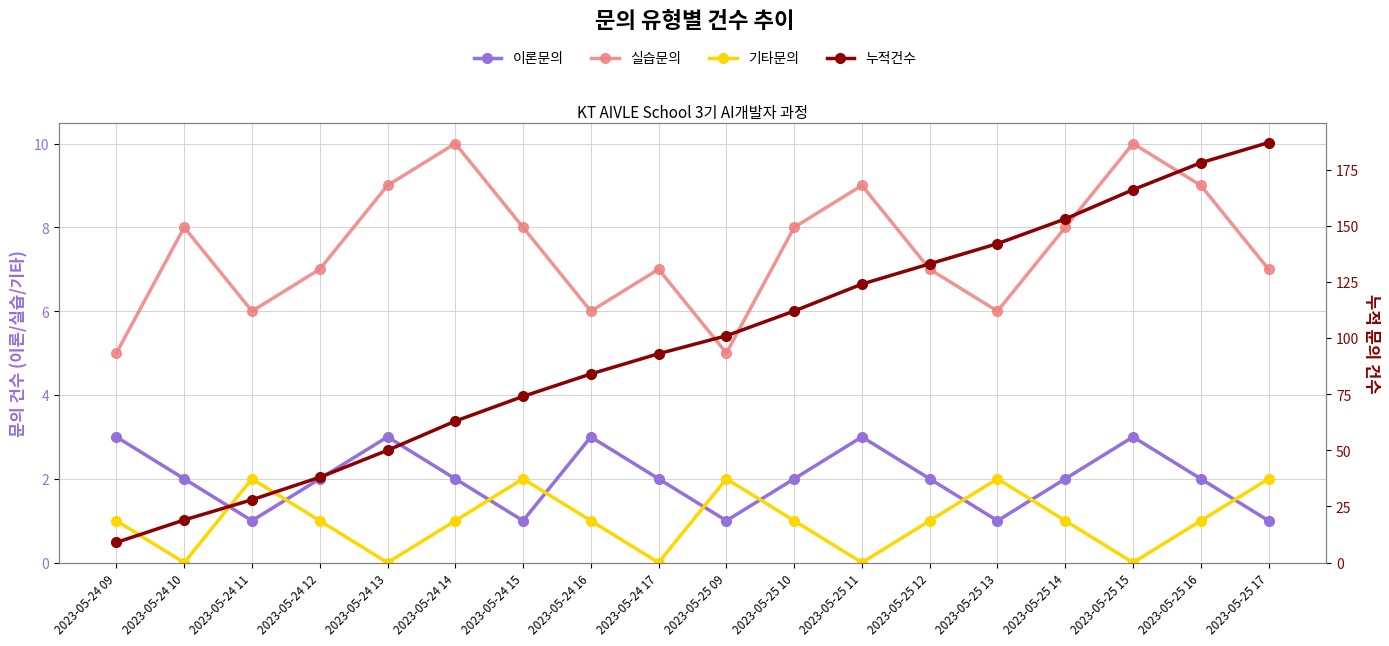

Between which two adjacent categories do 기타문의 and 이론문의 first intersect?

2023-05-24 10 and 2023-05-24 11